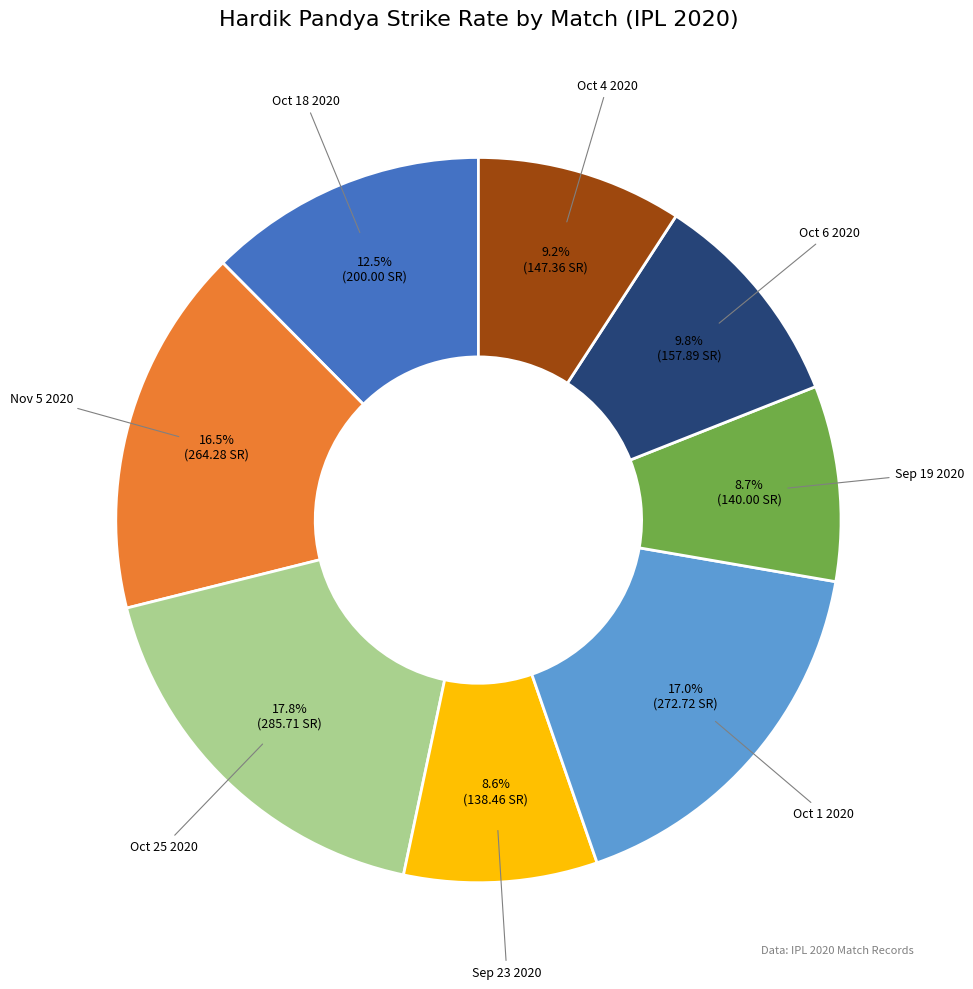

Does Sep 19 2020 represent more than half of the total?

No